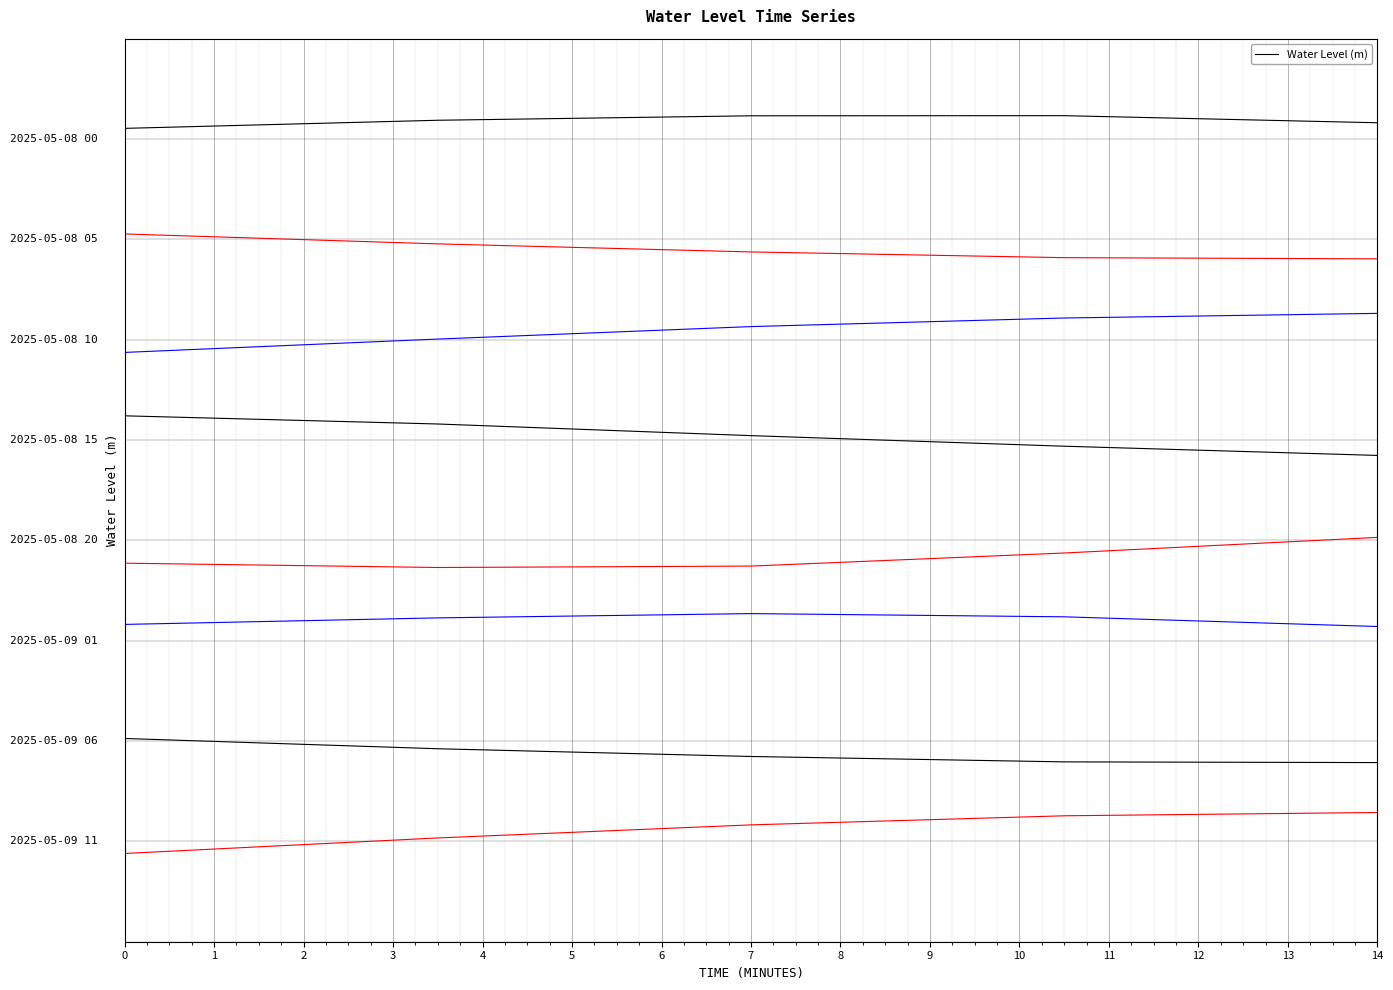

Which has a higher value, 2 or 3?

2